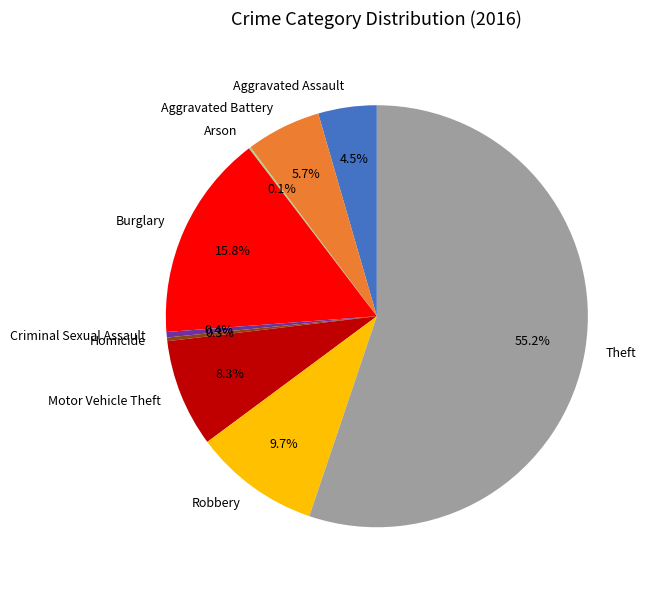

Combined, what portion of the pie is Theft and Aggravated Battery?

60.9%